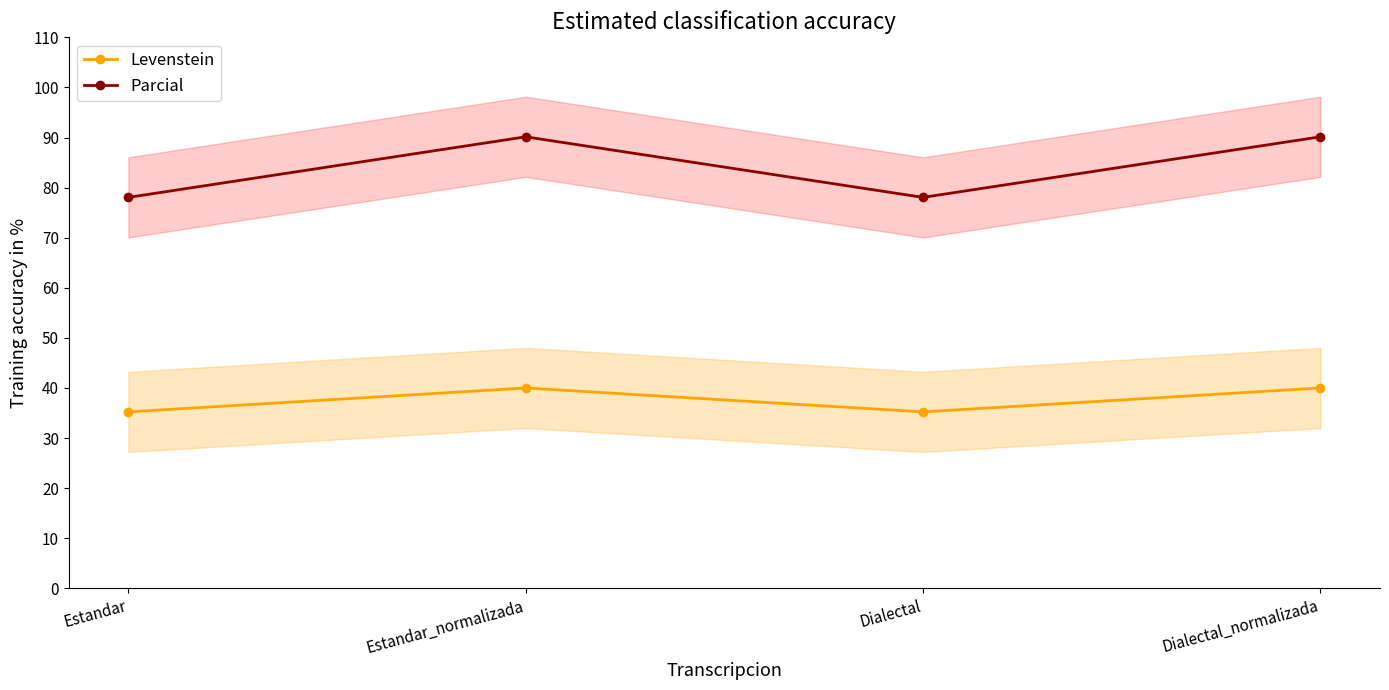

True or false: Levenstein and Parcial intersect in this chart.

False